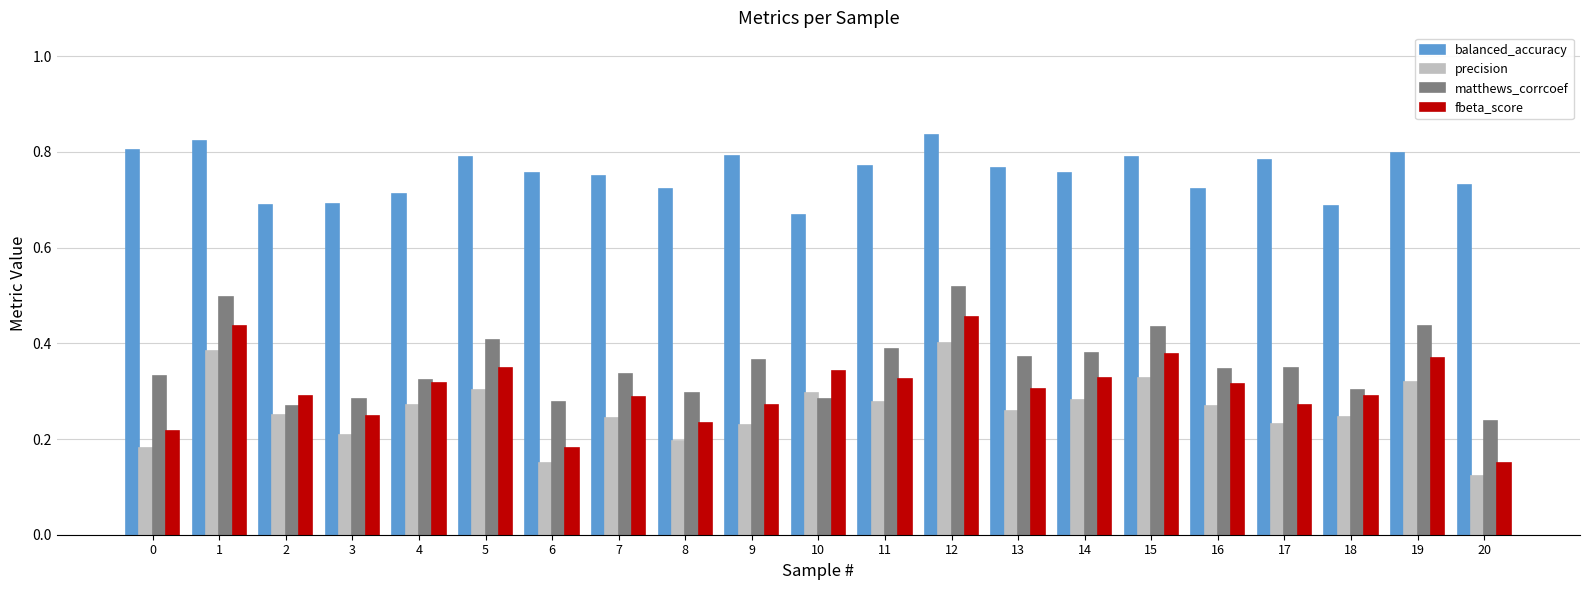

Are the bars grouped side by side (vs. stacked)?

Yes